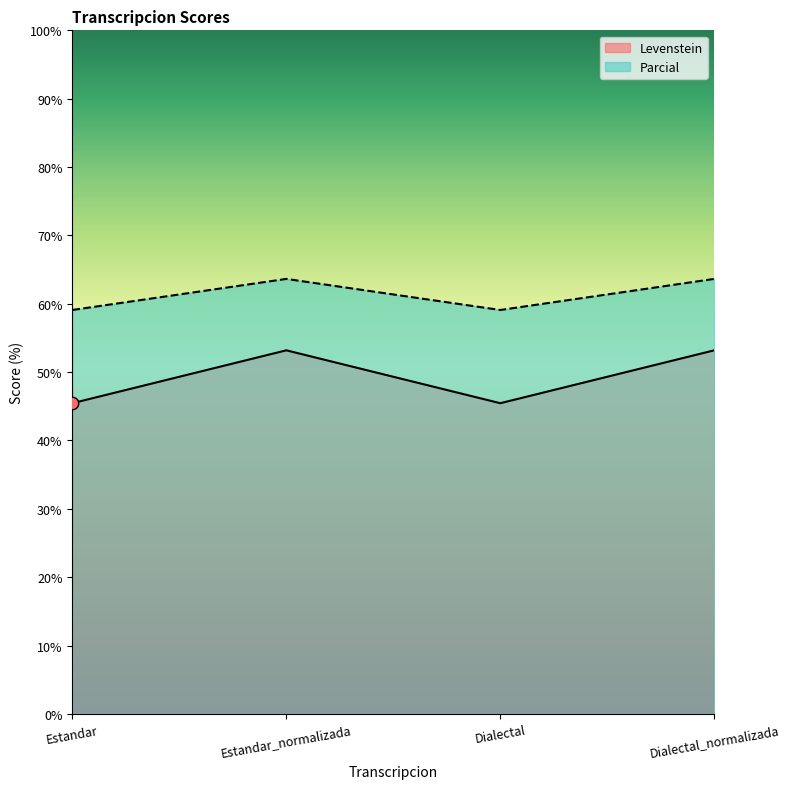

Which series has the widest spread of Y values?

Levenstein